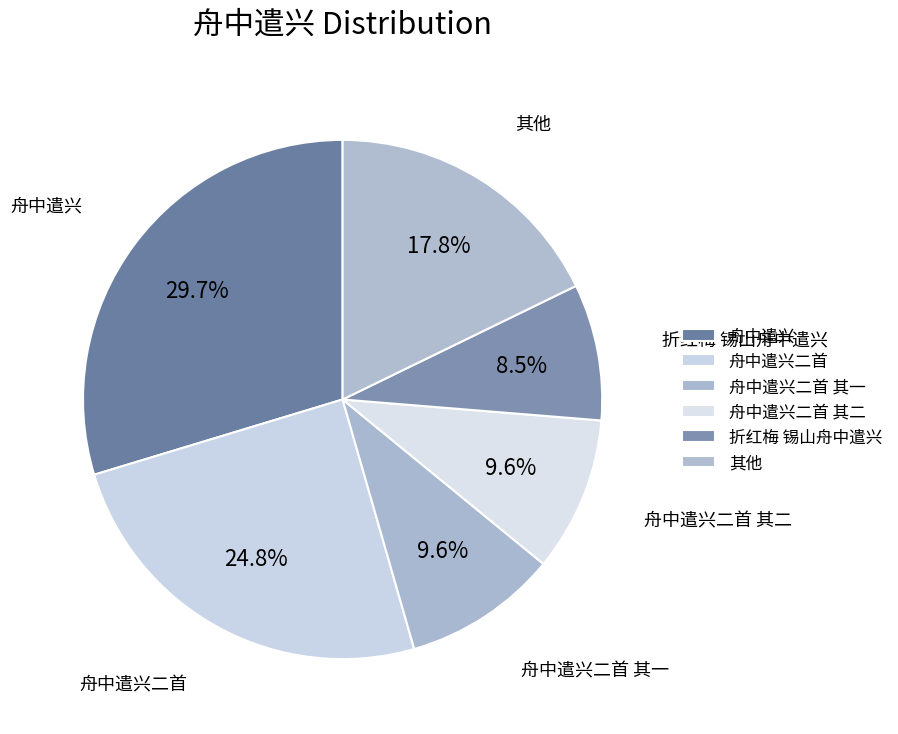

What is the smallest slice in the pie chart?

折红梅 锡山舟中遣兴